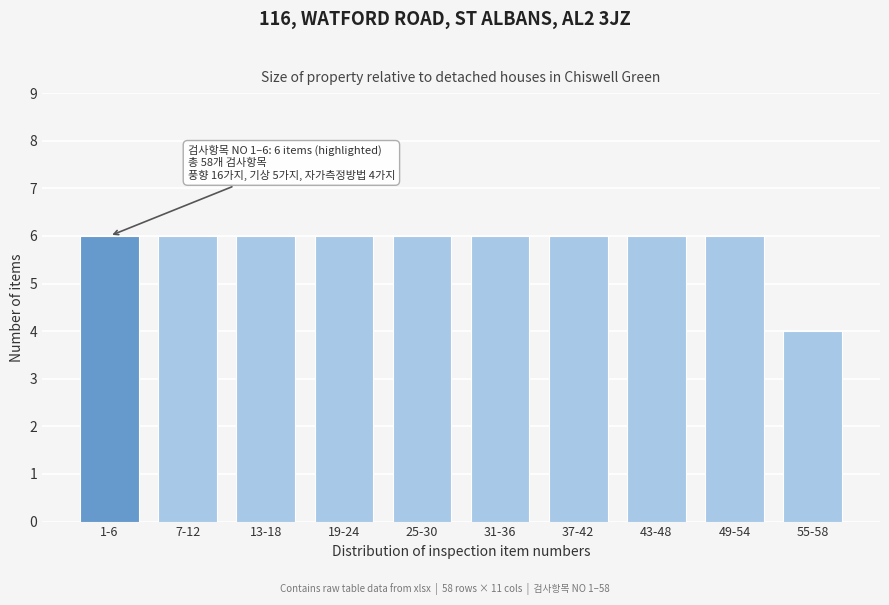

Reading right to left, extract all data points from this chart.

55-58=4	49-54=6	43-48=6	37-42=6	31-36=6	25-30=6	19-24=6	13-18=6	7-12=6	1-6=6